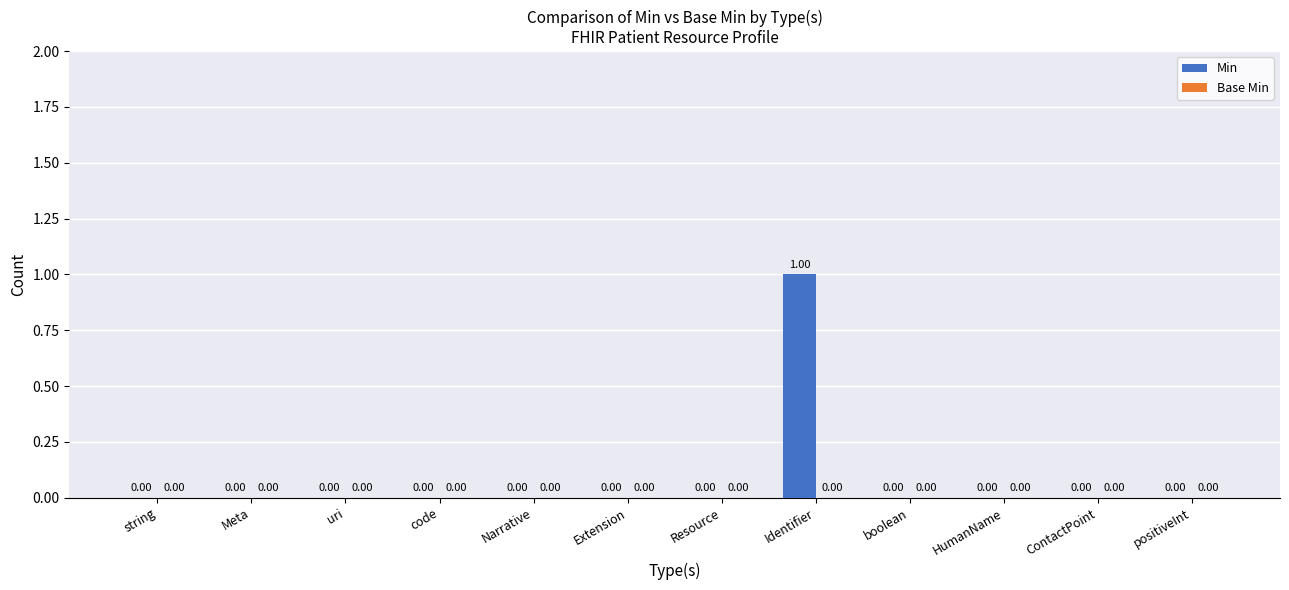

Which category has the highest value across all series?

Identifier